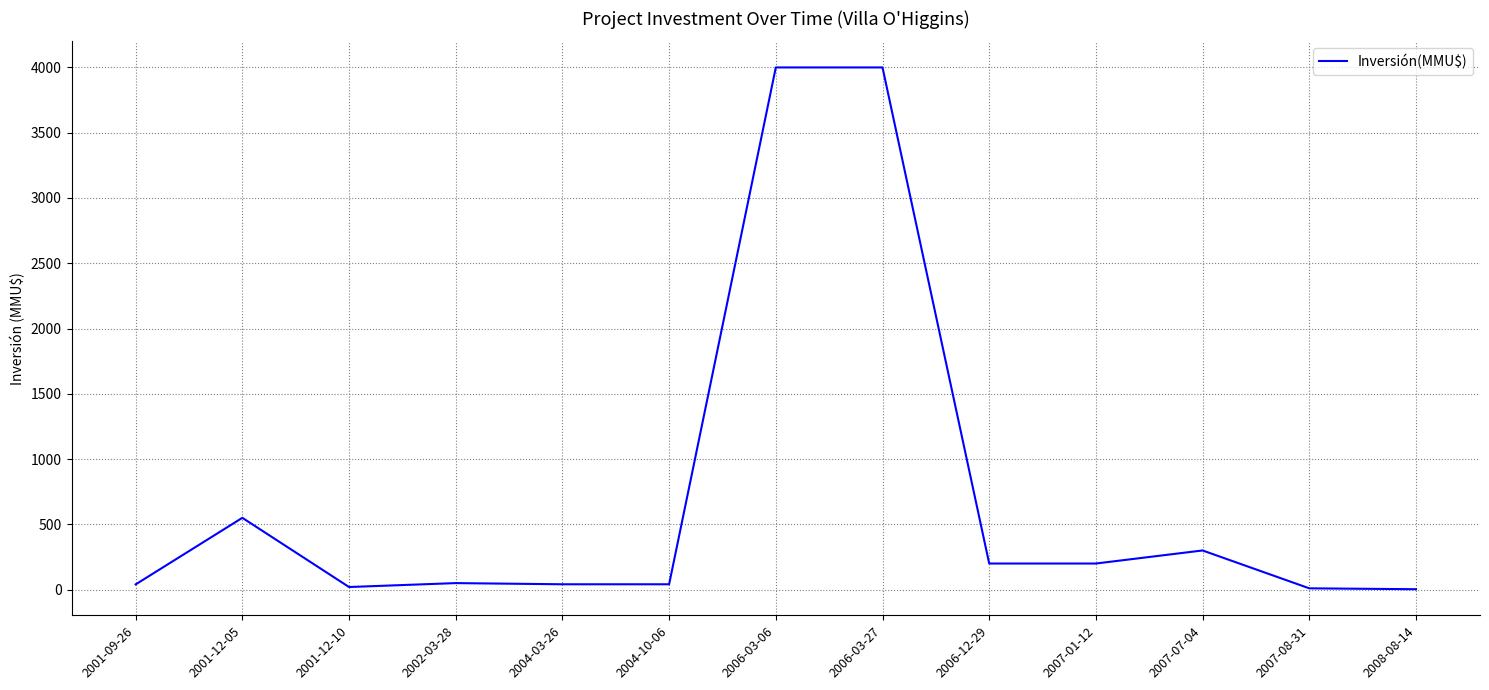

What is the smallest value displayed?

3.2